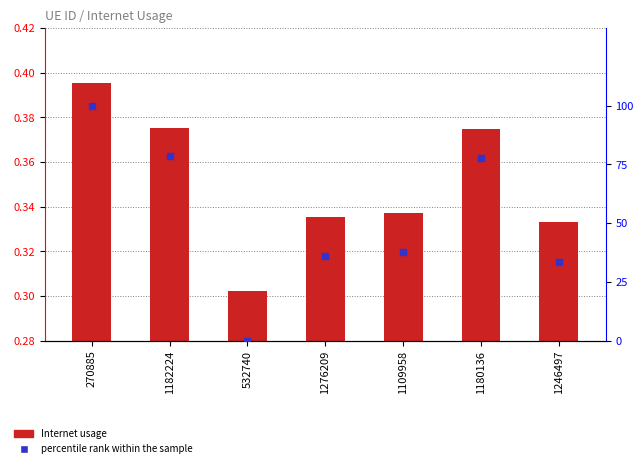

What is the total value across all series at 270885?

100.4